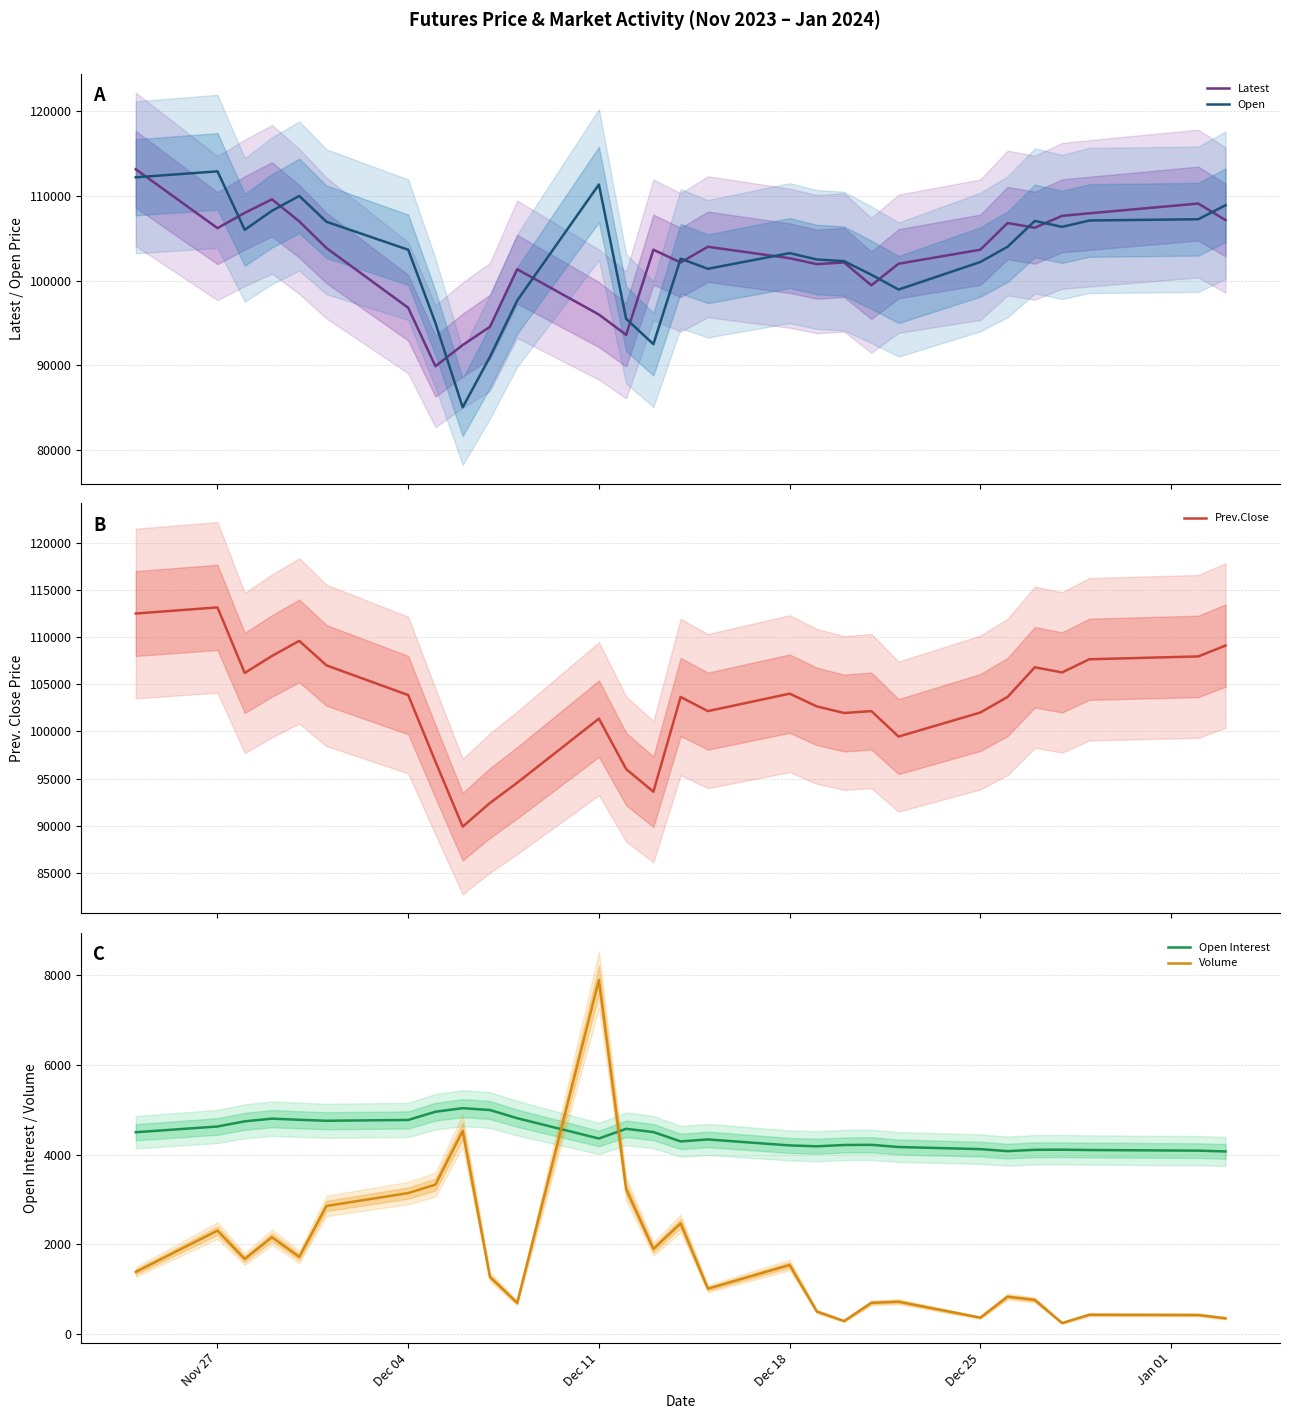

What is the highest value of the Open series?

112900